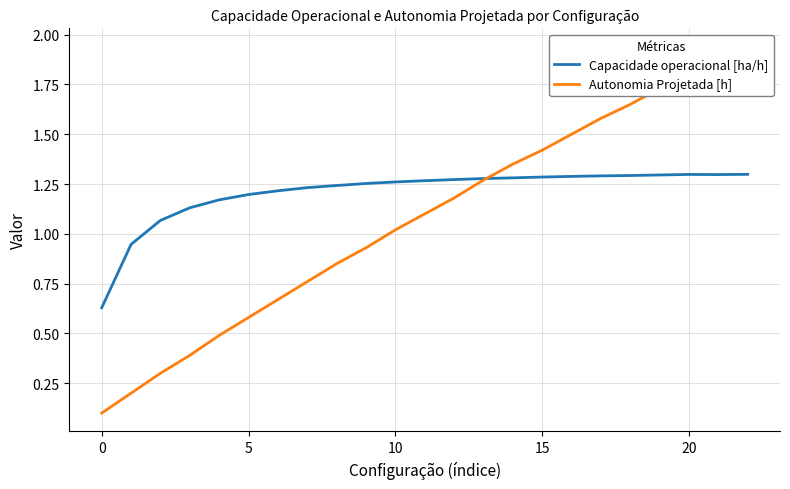

The value of Autonomia Projetada [h] at 16 is 1.5. True or false?

True